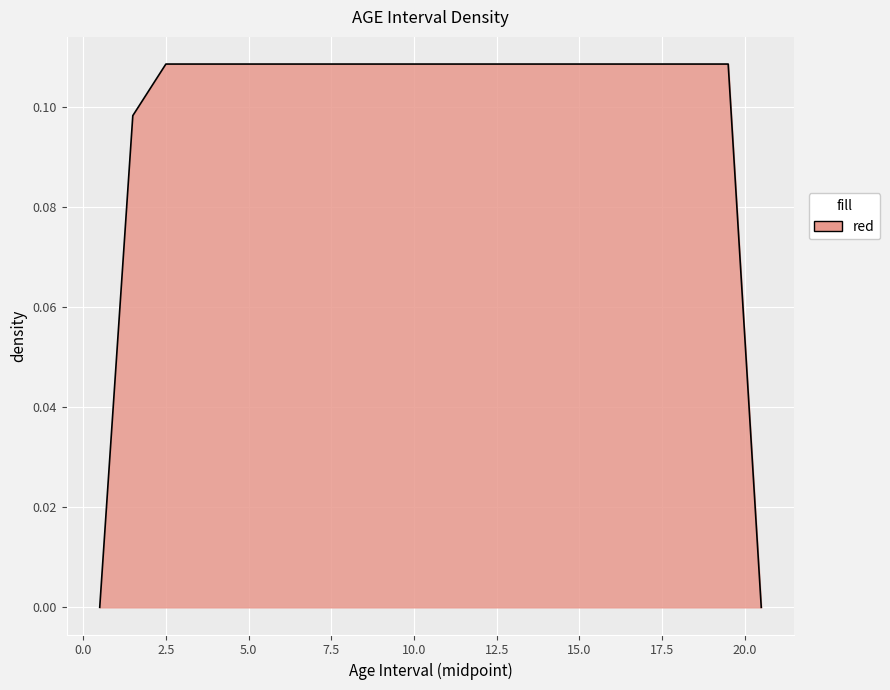

How many lines are shown in the chart?

1